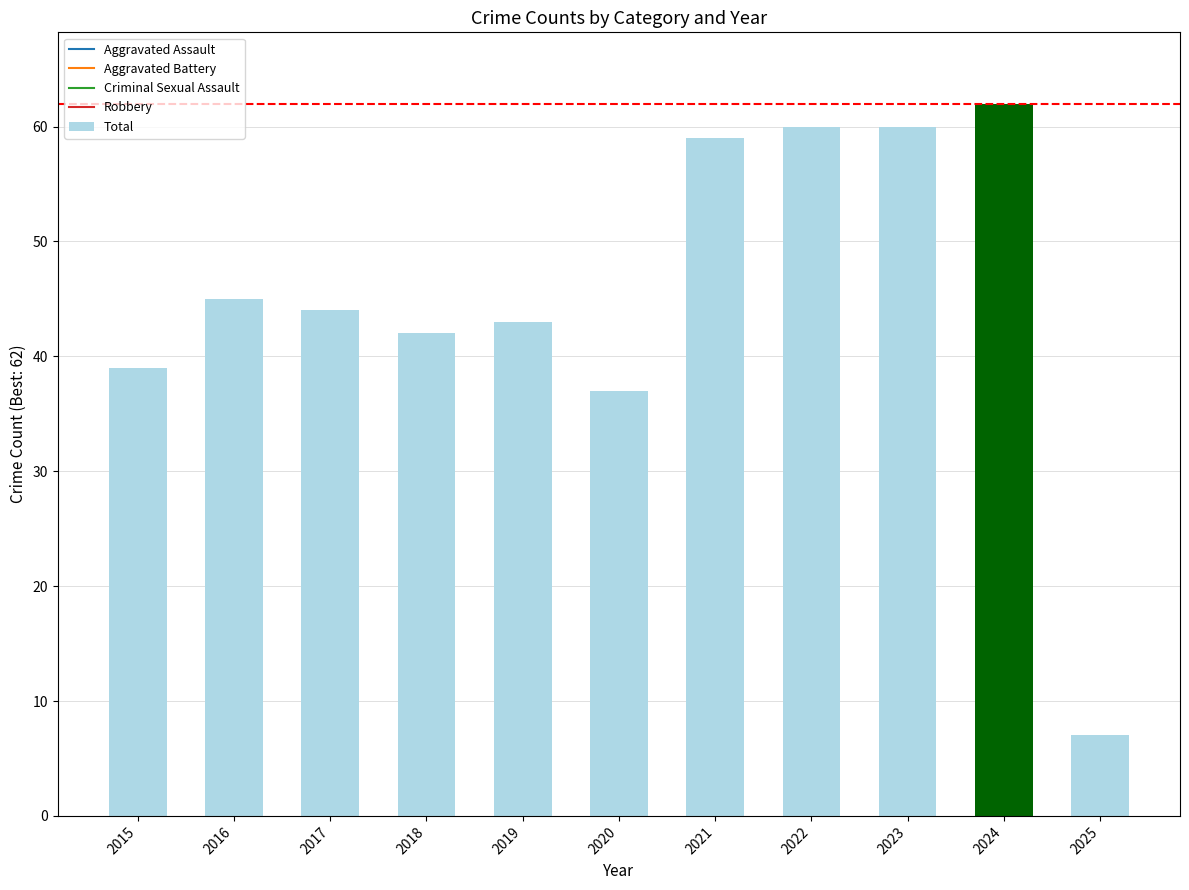

Reading left to right, list all the values displayed in this chart.

2015=39	2016=45	2017=44	2018=42	2019=43	2020=37	2021=59	2022=60	2023=60	2024=62	2025=7